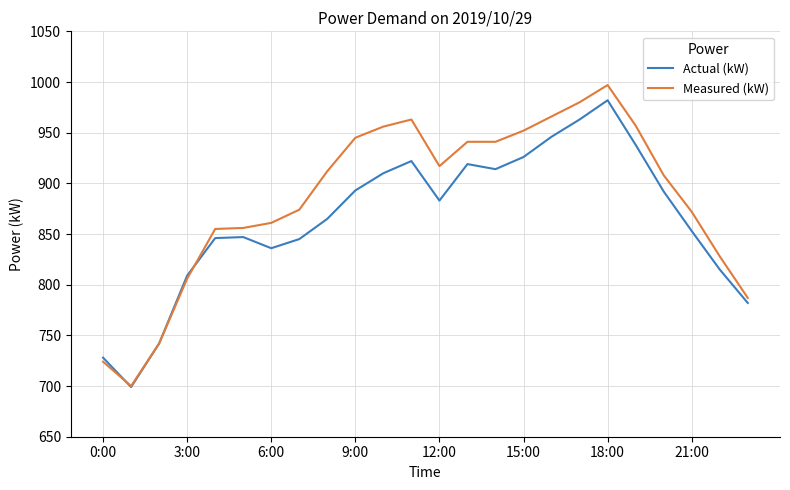

What is the sum of all Actual (kW) values?

20755